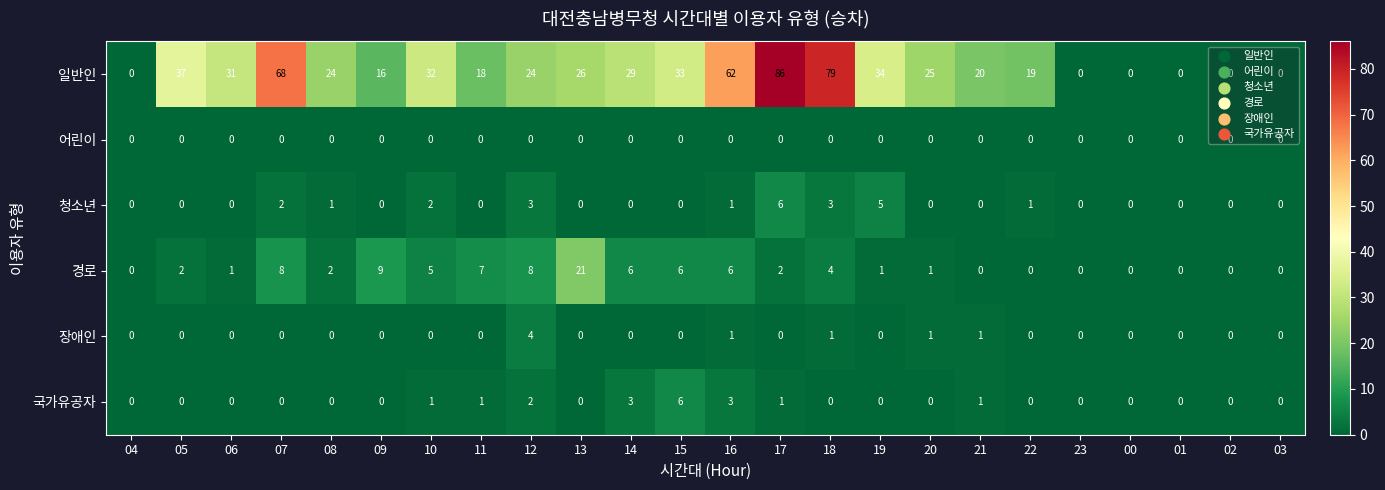

Count the number of data series in this chart.

6